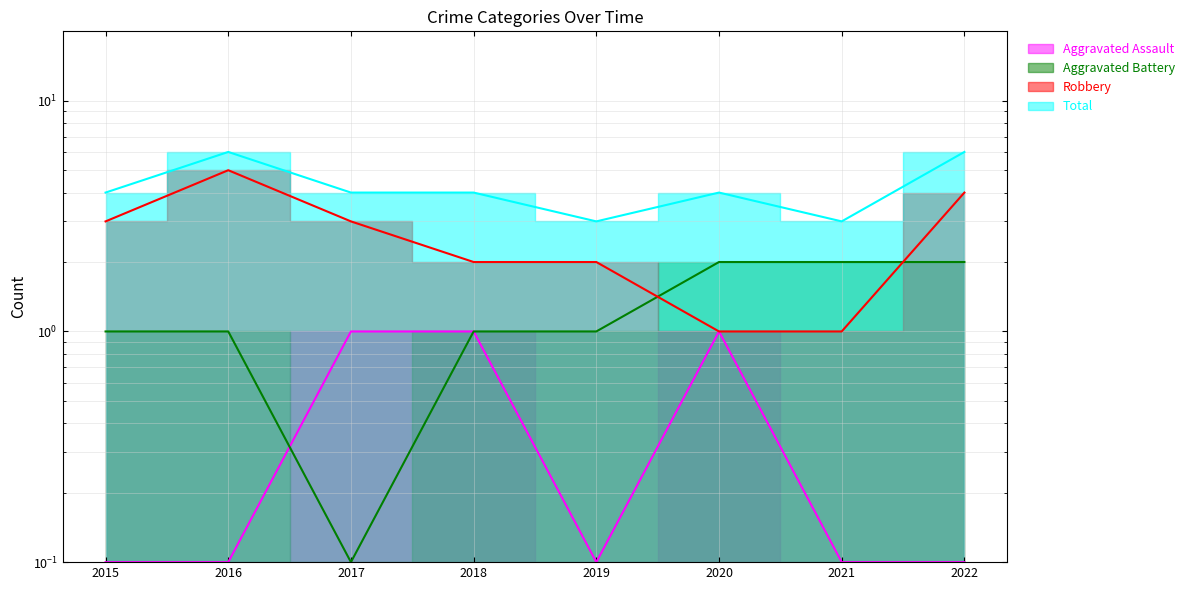

How many values in the Aggravated Battery series are below 1?

1